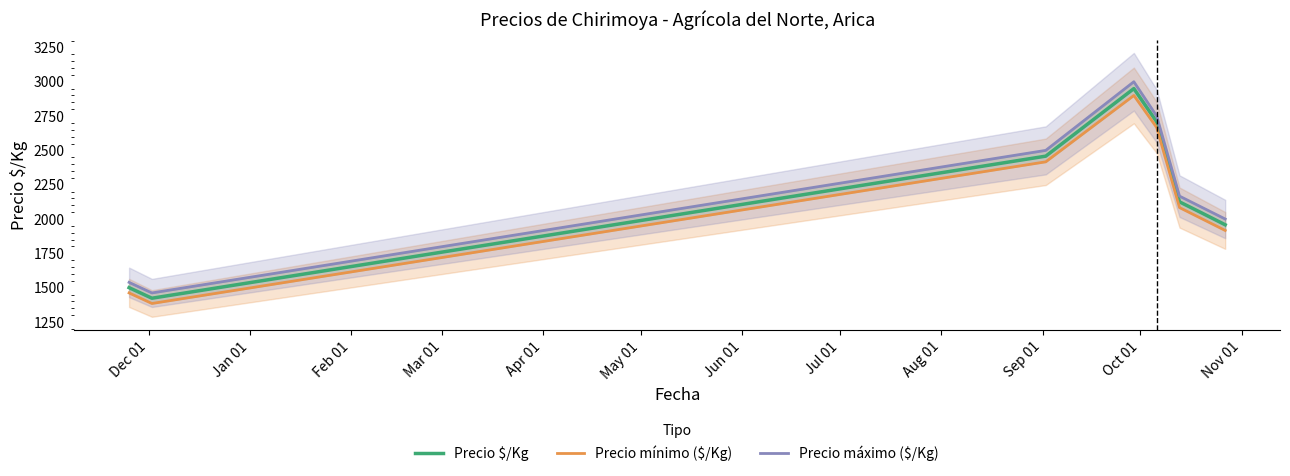

How many lines are shown in the chart?

3